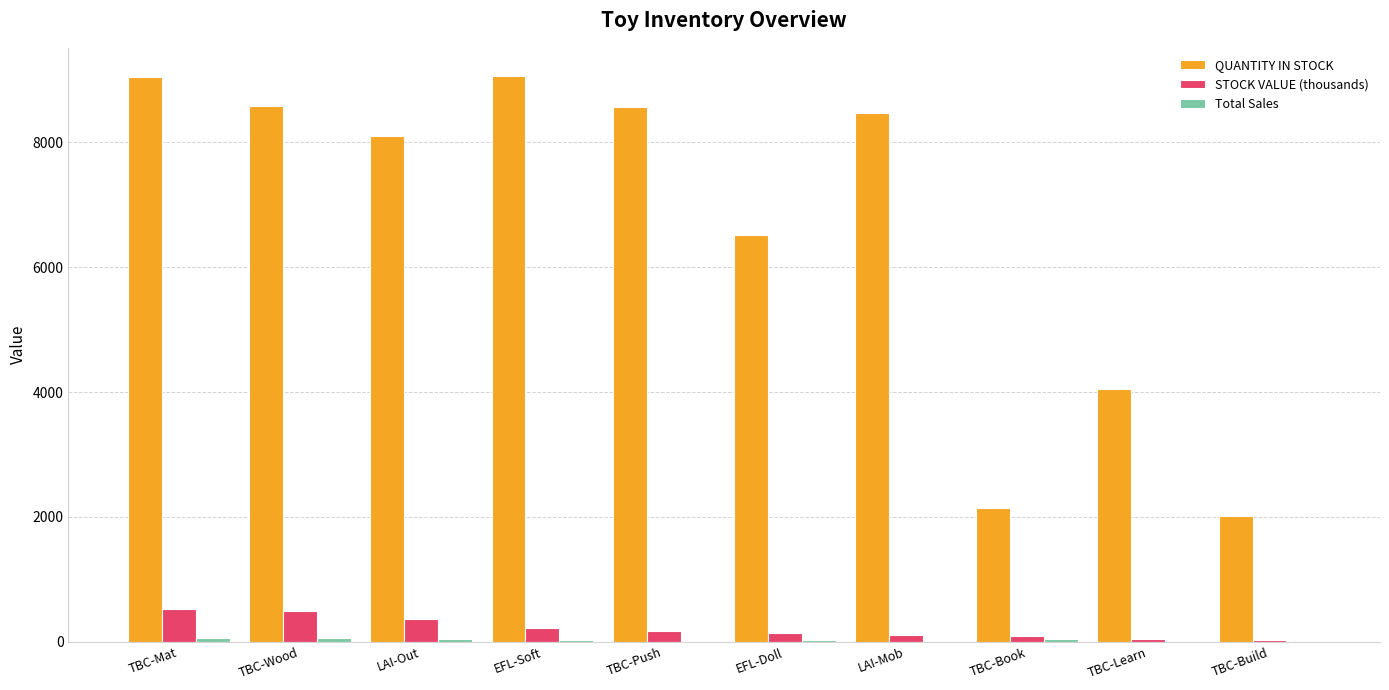

The QUANTITY IN STOCK series shows 2142.0 at TBC-Book. True or false?

True